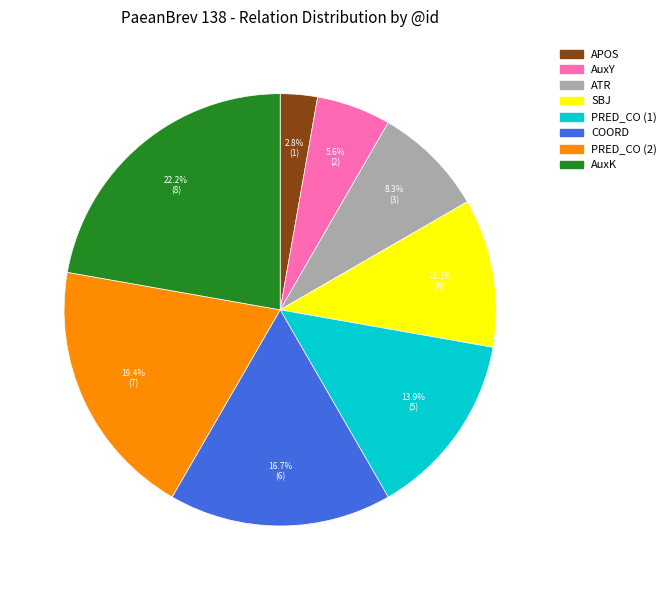

Which has a higher value, APOS or PRED_CO (1)?

PRED_CO (1)